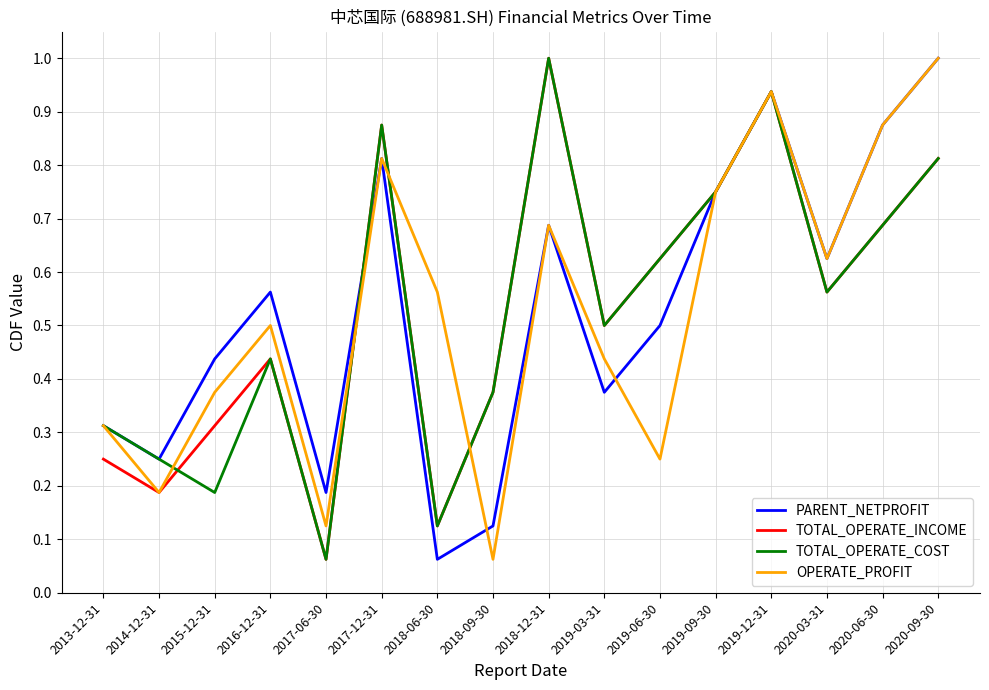

Which series changed the most between 2018-09-30 and 2019-03-31?

OPERATE_PROFIT